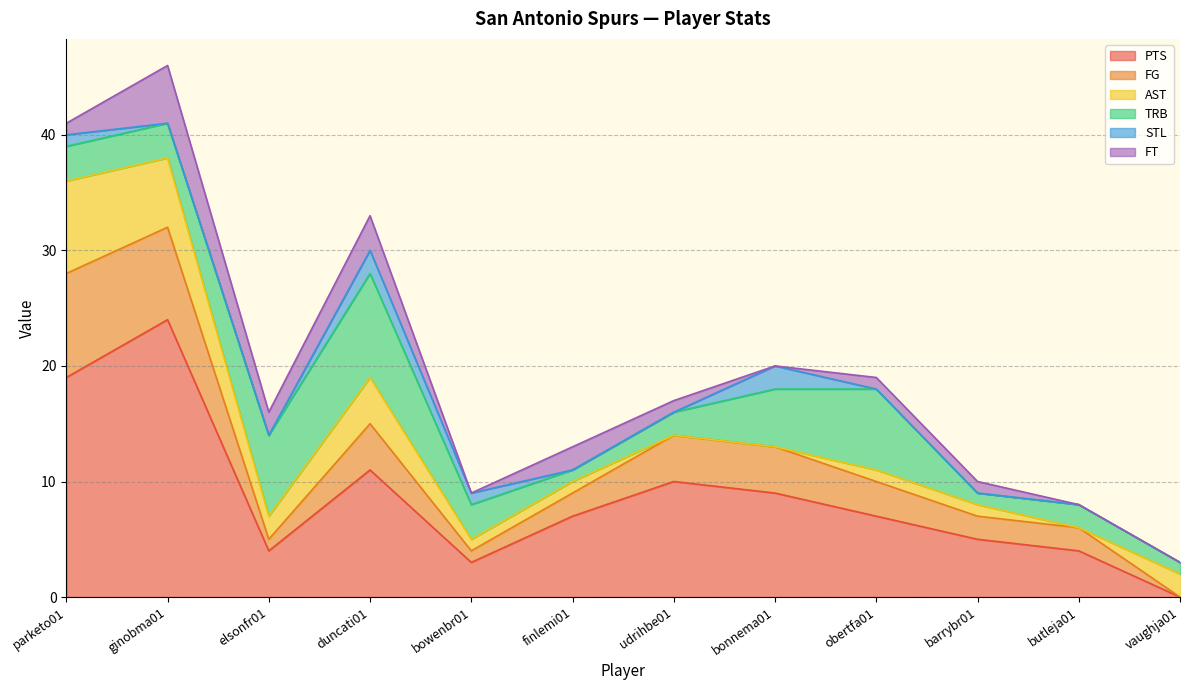

How many series are shown in this chart?

6